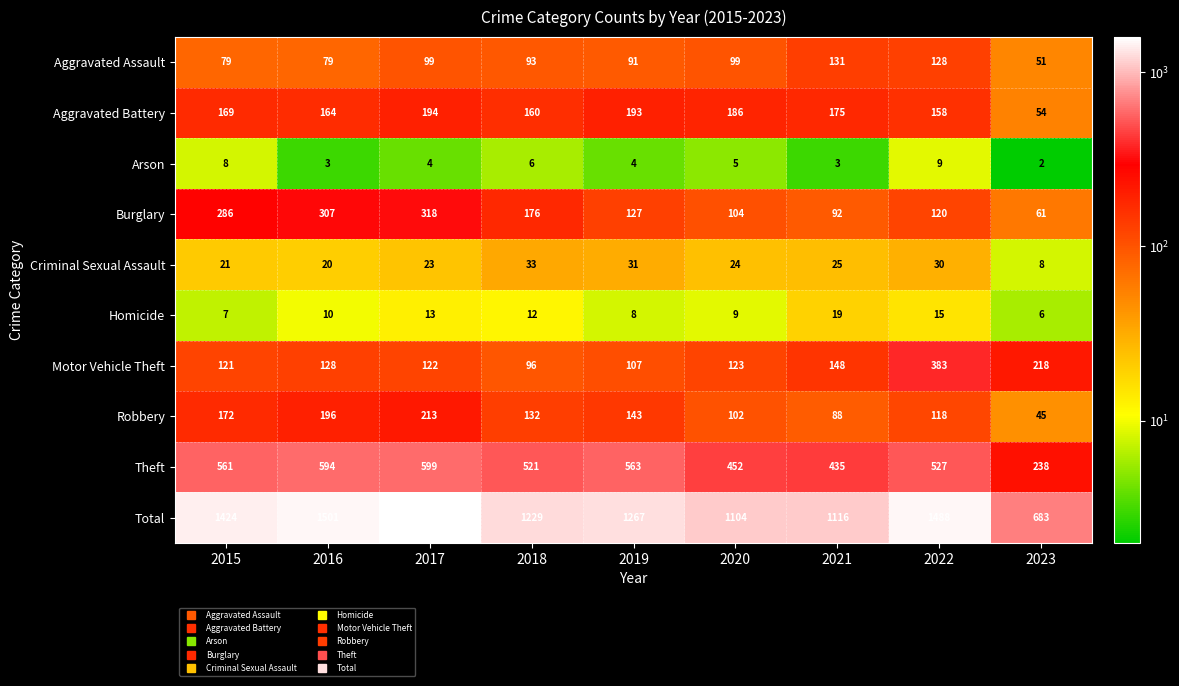

Read the Homicide value at 2015, to the nearest 10.

10